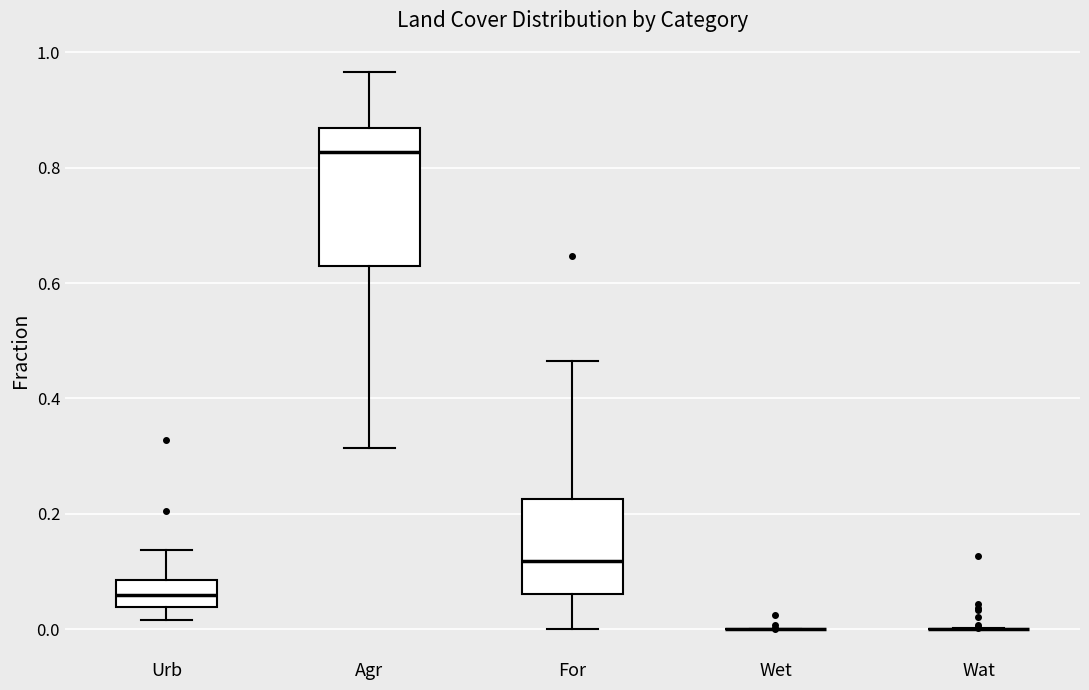

Reading left to right, read every box against the y-axis: the position of its median line, the range the box covers, and the ends of its whiskers. The values are not printed on the chart, so give them approximately, as read against the axis.

Urb: median 0.06, box 0.04 to 0.08, whiskers 0.02 to 0.14
Agr: median 0.82, box 0.64 to 0.86, whiskers 0.32 to 0.96
For: median 0.12, box 0.06 to 0.22, whiskers 0.00 to 0.46
Wet: box collapsed to a line at 0.00, whiskers 0.00 to 0.00
Wat: box collapsed to a line at 0.00, whiskers 0.00 to 0.00